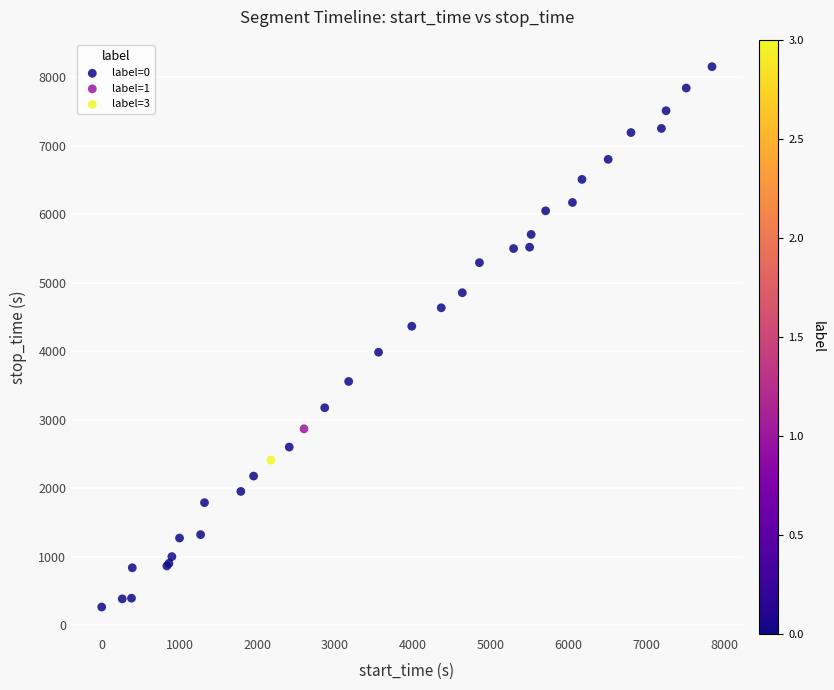

What are all the series names shown in the legend?

label=0, label=1, label=3